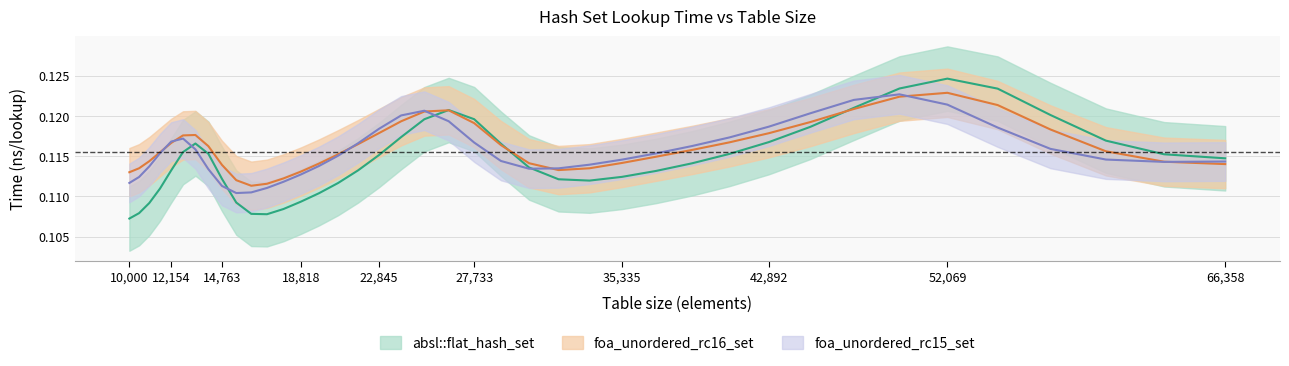

At how many categories does at least one series exceed 0?

40